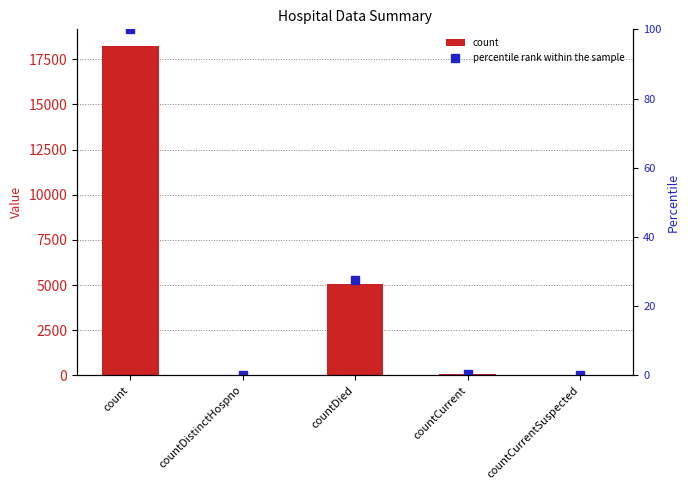

At which category does the chart reach its minimum across all series?

countCurrentSuspected